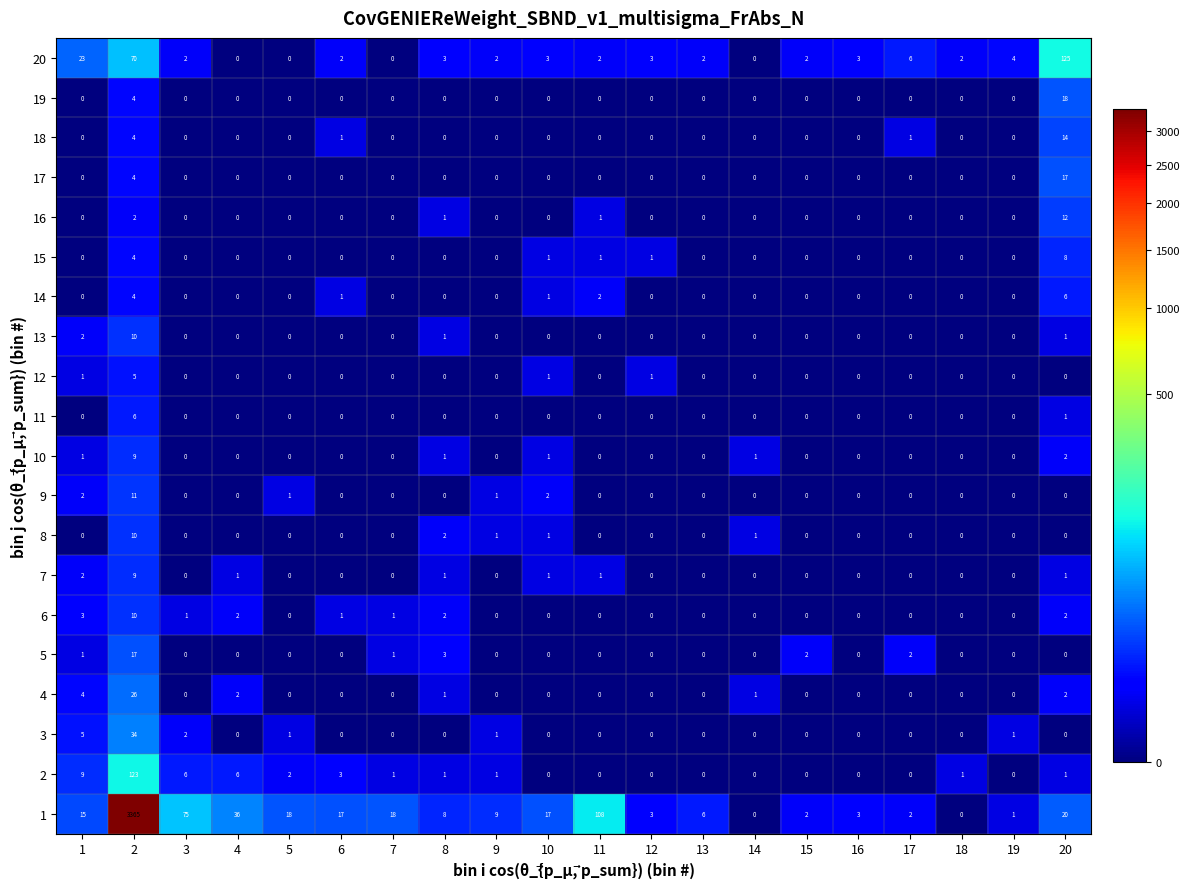

What is the sum of all 16 values?

16